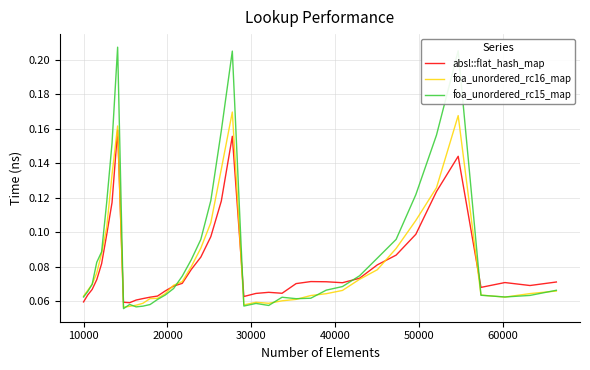

Rank the series by their maximum value, from highest to lowest.

foa_unordered_rc15_map, foa_unordered_rc16_map, absl::flat_hash_map